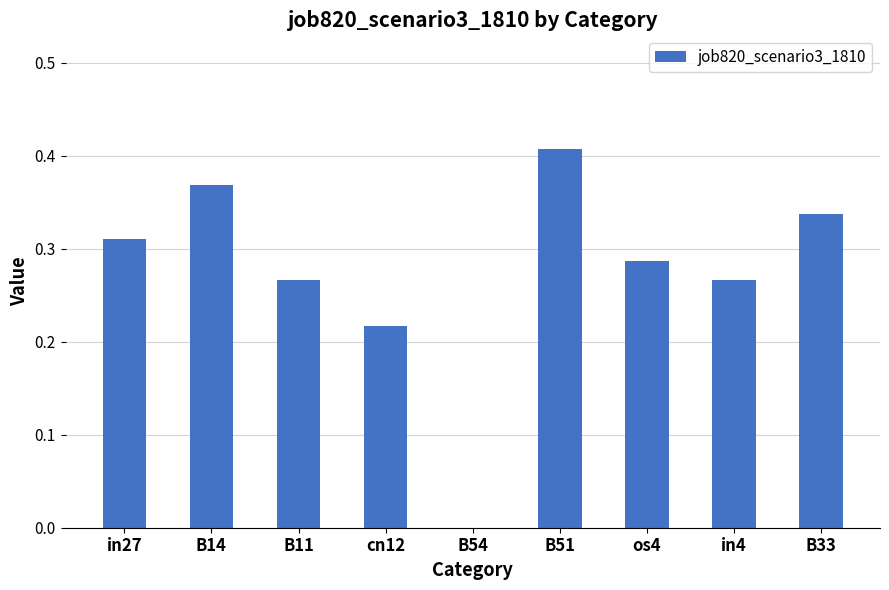

Between B11 and cn12, which is larger?

B11